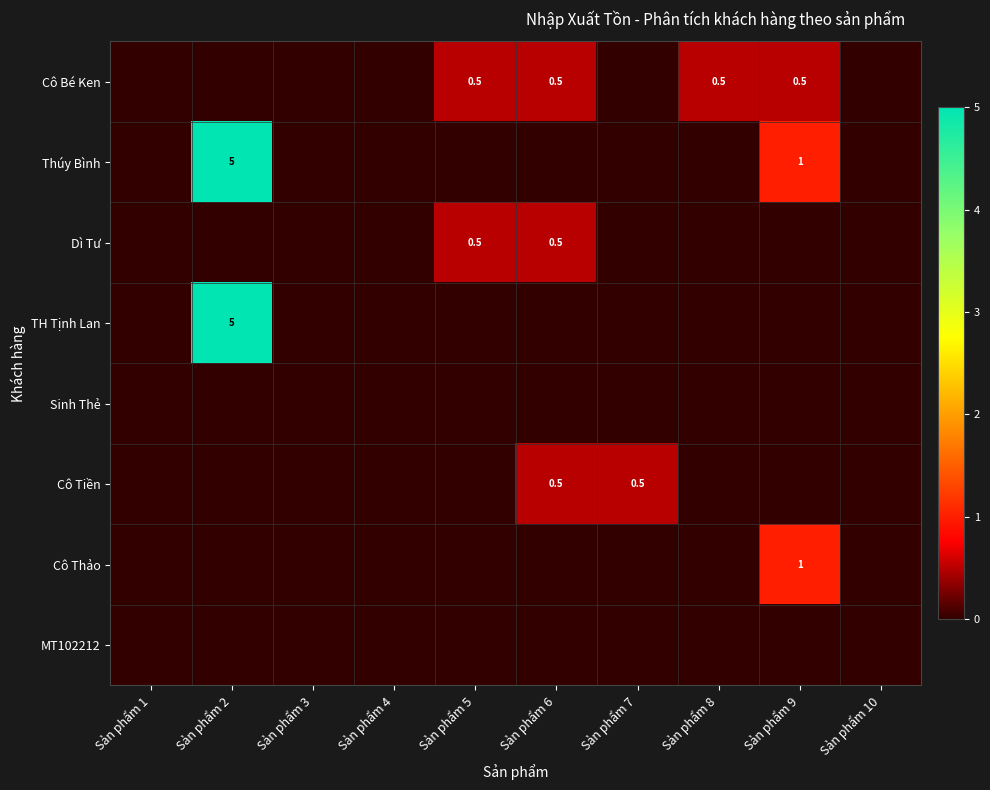

At which category is the sum across all series the highest?

Sản phẩm 2